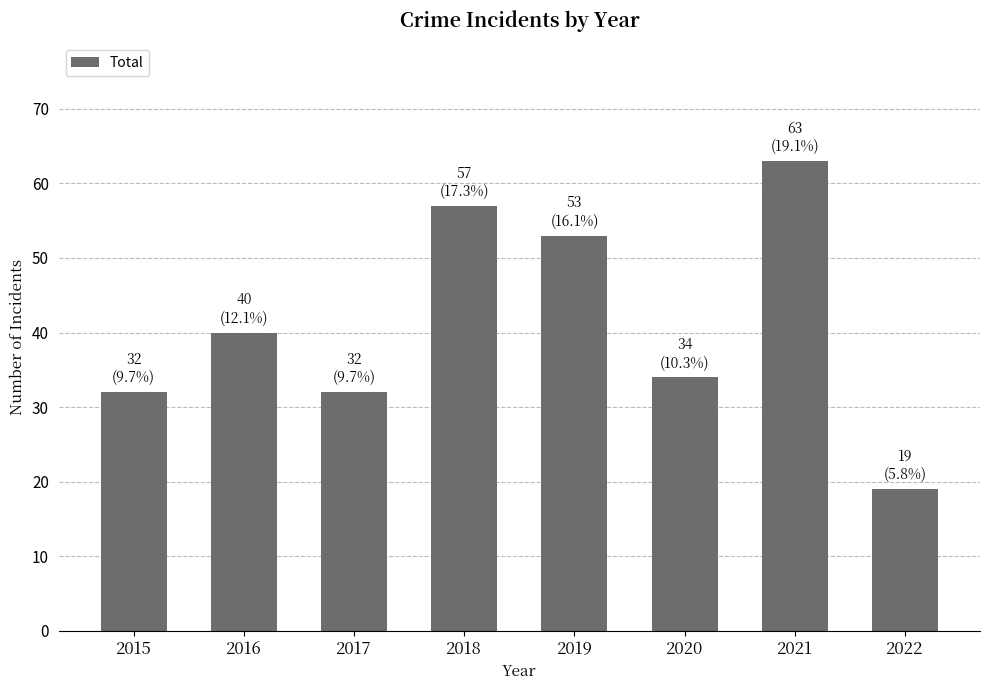

The value at 2020 is 57. True or false?

False